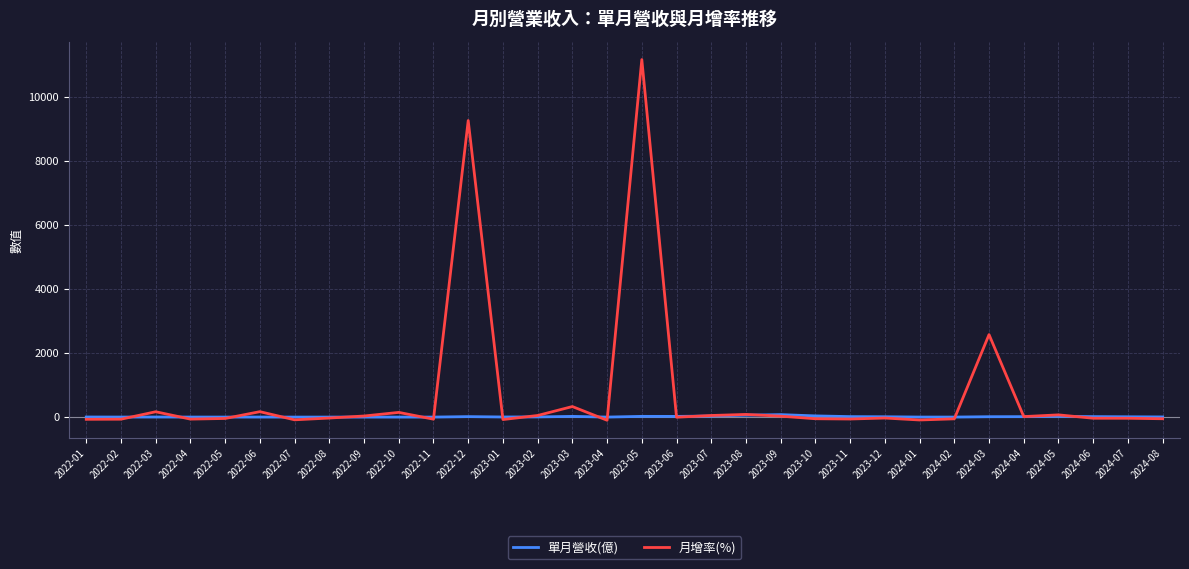

Does the chart display data point markers on the line(s)?

No